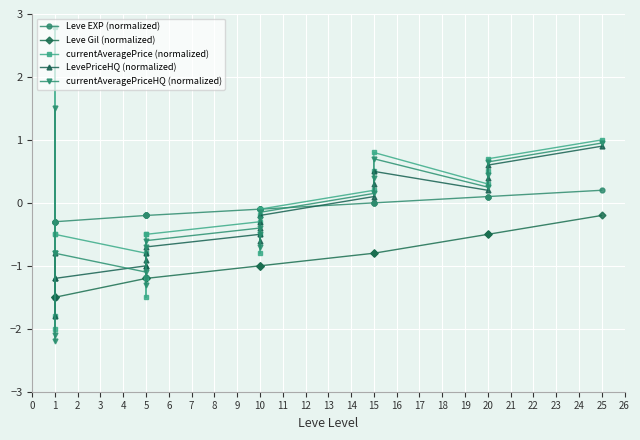

Count the number of categories in the chart.

22